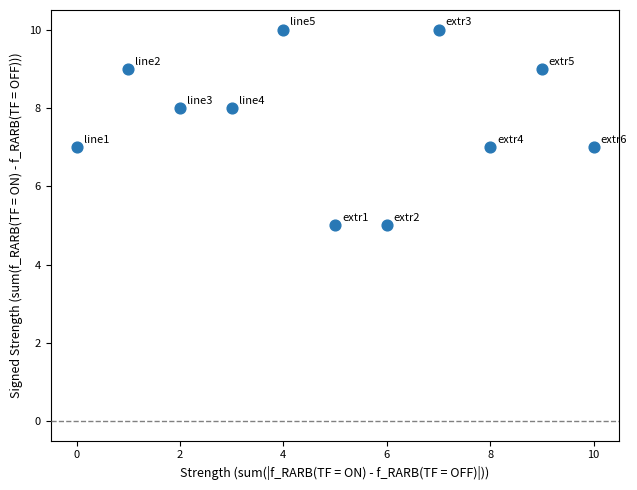

What is the range of Y values (max minus min)?

5